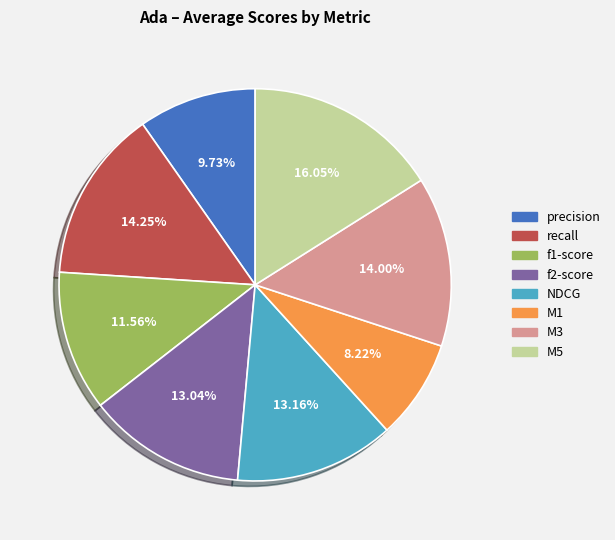

Is there a majority slice in this chart?

No